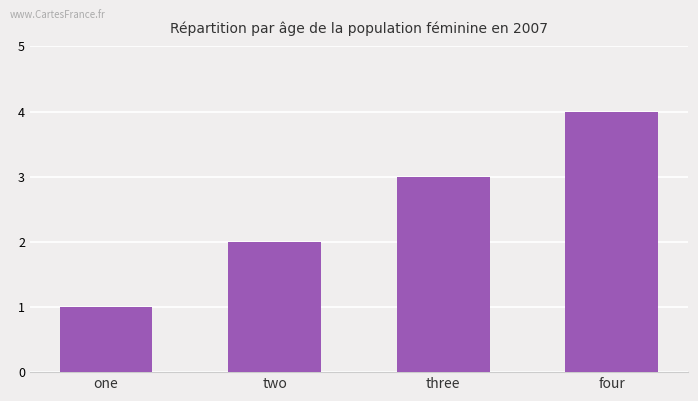

Reading left to right, list all the values displayed in this chart.

one=1	two=2	three=3	four=4